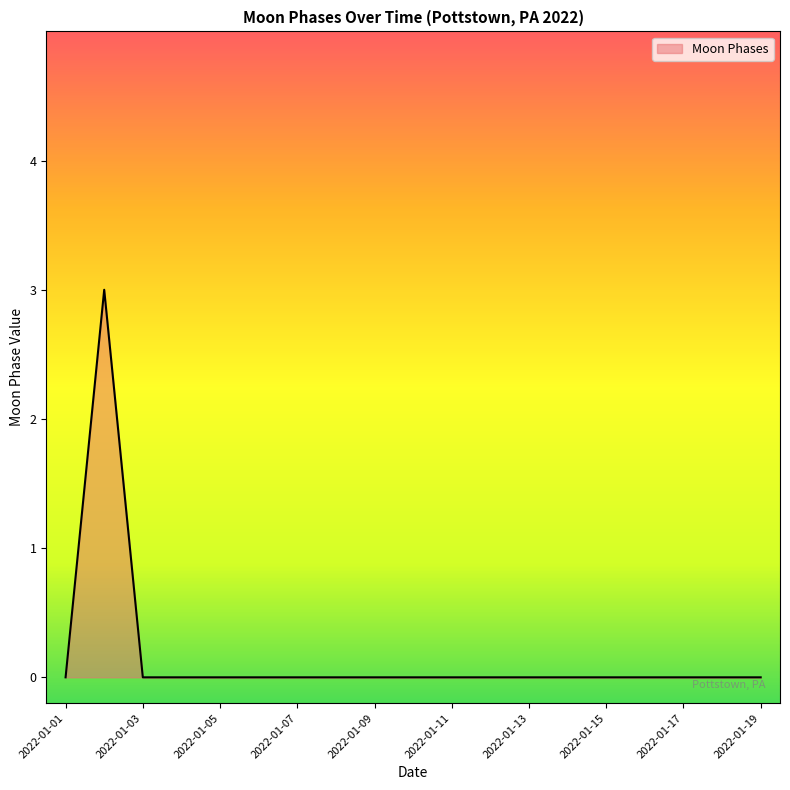

What is the greatest value displayed?

3